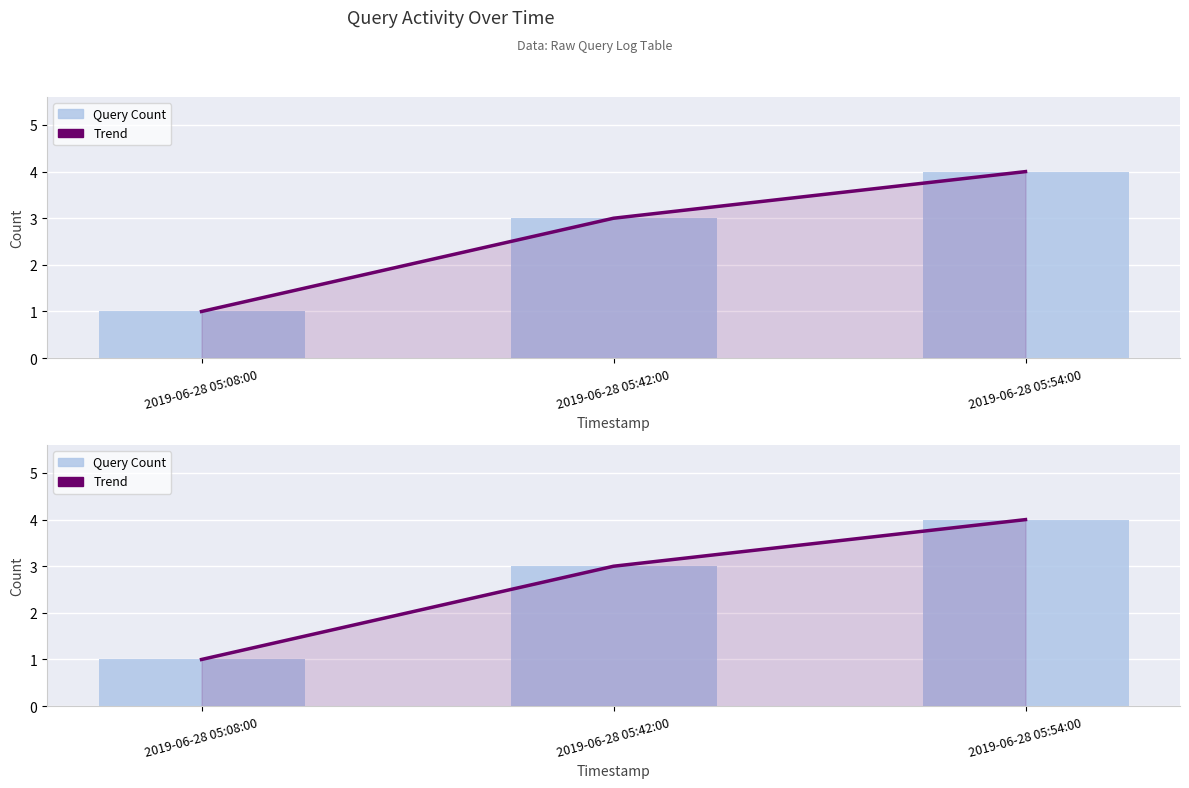

Which series has the largest total across all categories?

Trend